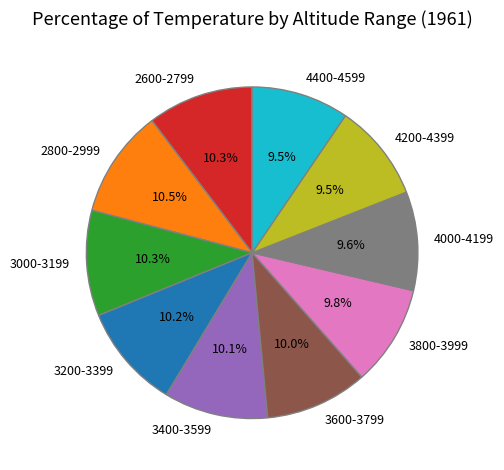

Approximately how many times larger is the value at 4000-4199 compared to 2600-2799?

0.9